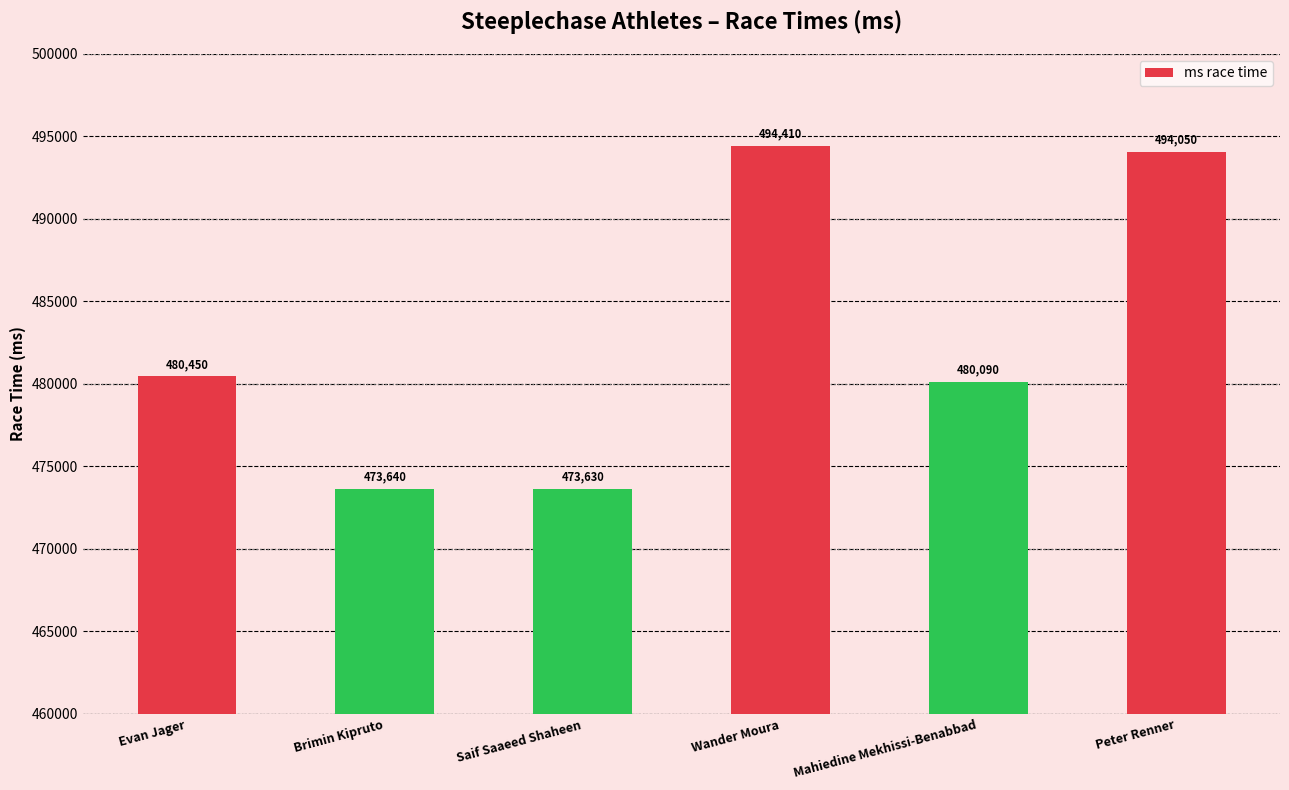

Rank the categories by value from lowest to highest.

Saif Saaeed Shaheen, Brimin Kipruto, Mahiedine Mekhissi-Benabbad, Evan Jager, Peter Renner, Wander Moura